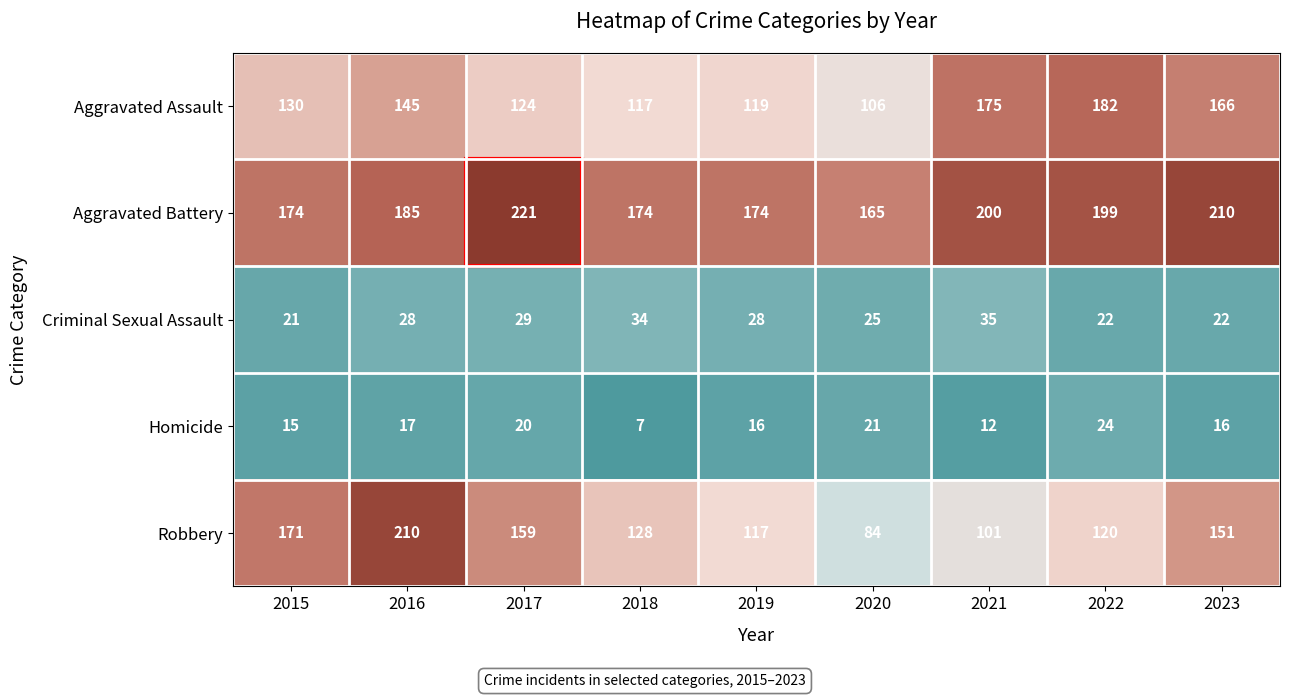

Read the Criminal Sexual Assault value at 2022, to the nearest 10.

20